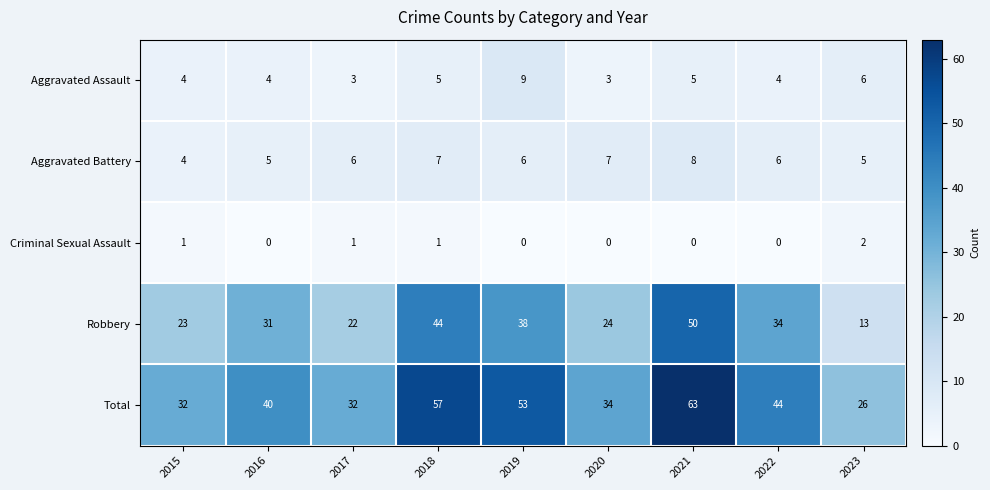

Which category has the highest value across all series?

2021